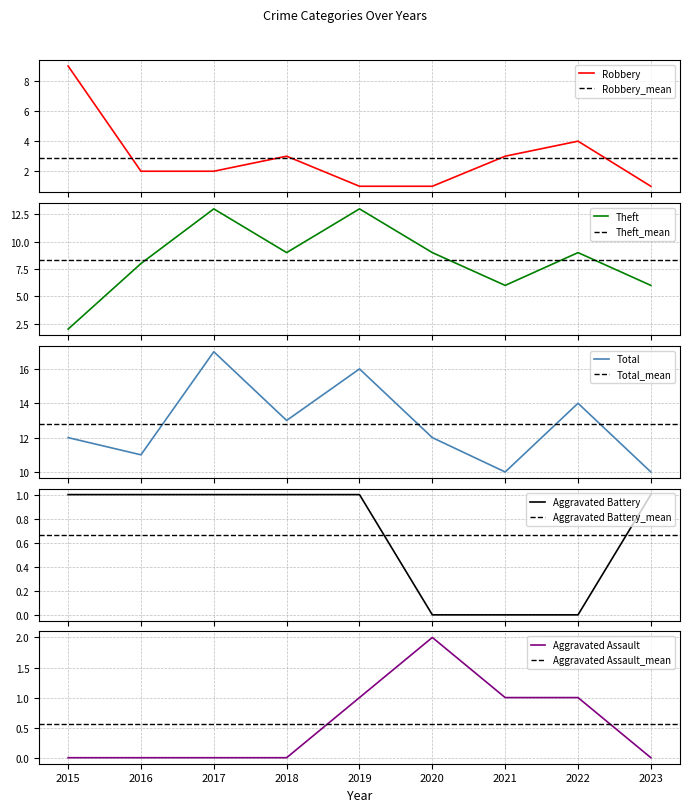

List the labels in order of Theft value, smallest first.

2015, 2021, 2023, 2016, 2018, 2020, 2022, 2017, 2019